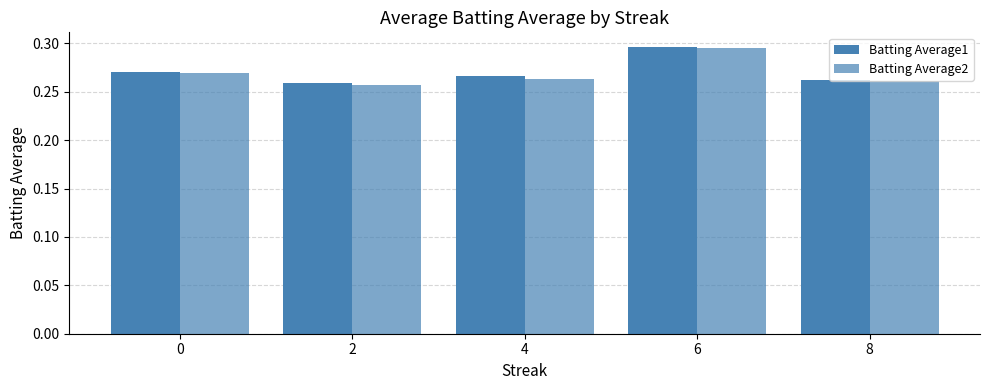

Rank the series by their maximum value, from lowest to highest.

Batting Average2, Batting Average1